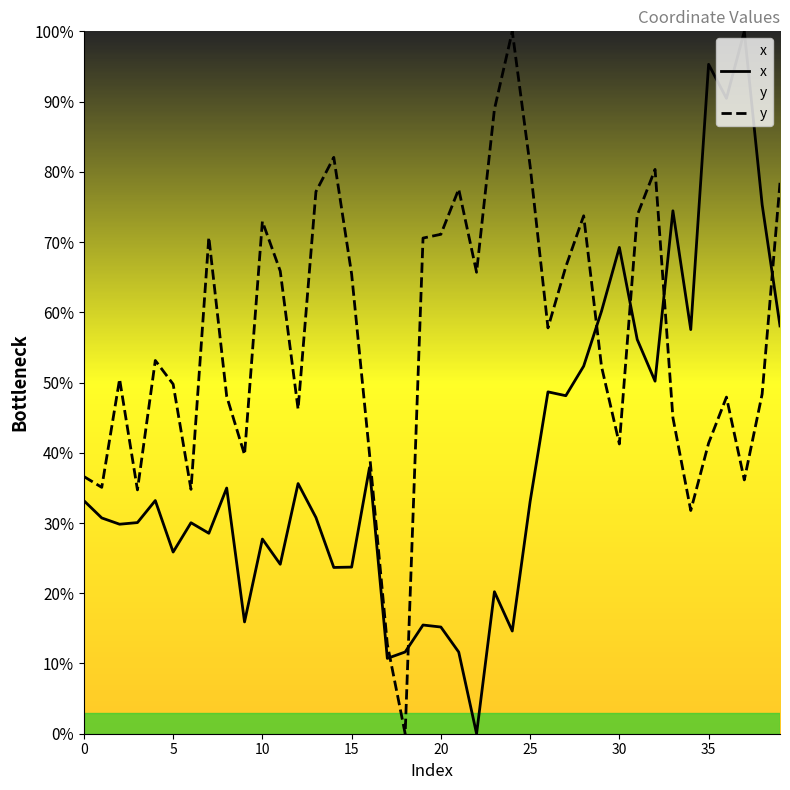

The y series shows 65.4 at 15. True or false?

True